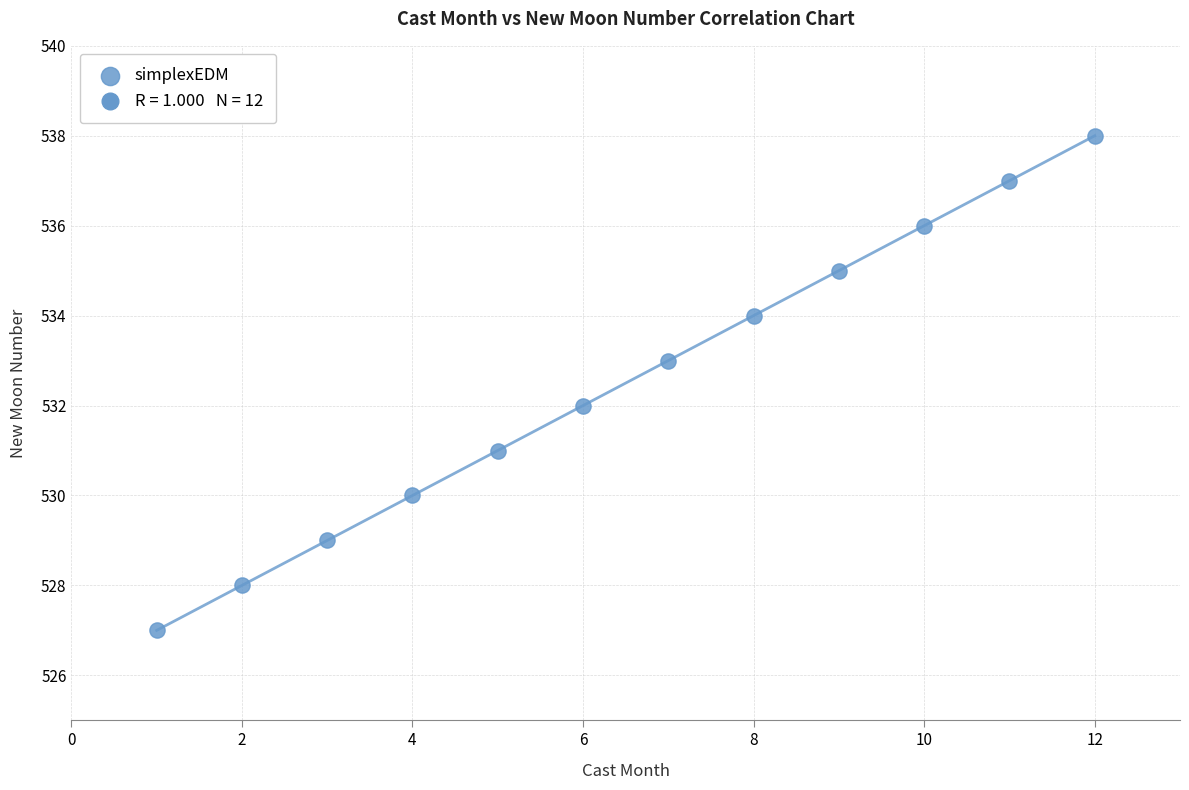

What is the range of X values (max minus min)?

11